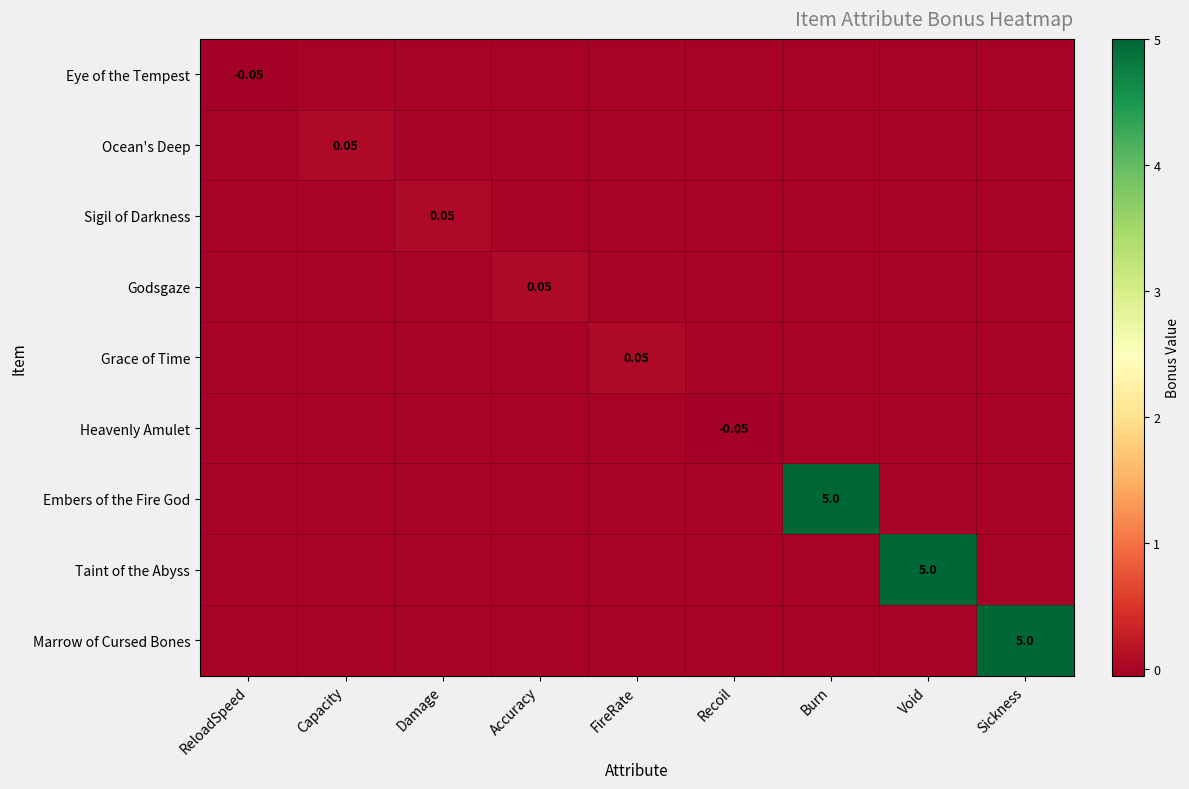

How many data points in Heavenly Amulet are less than 0?

1